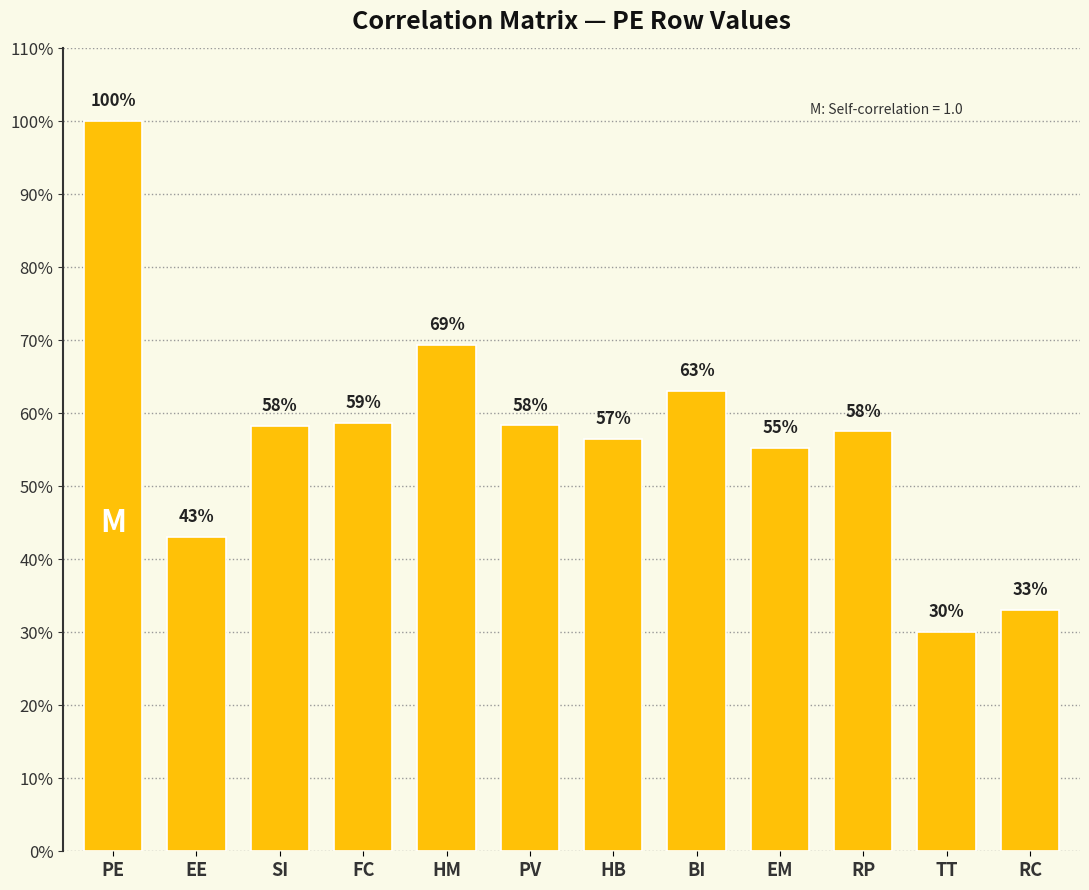

What is the label of the 1st bar from the left?

PE